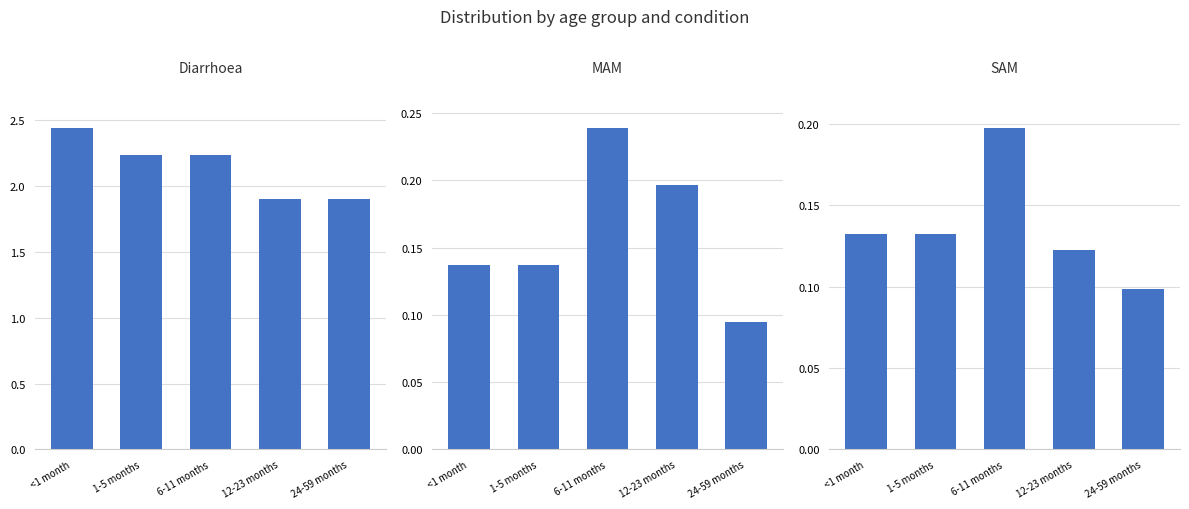

At how many categories does at least one series exceed 0?

5